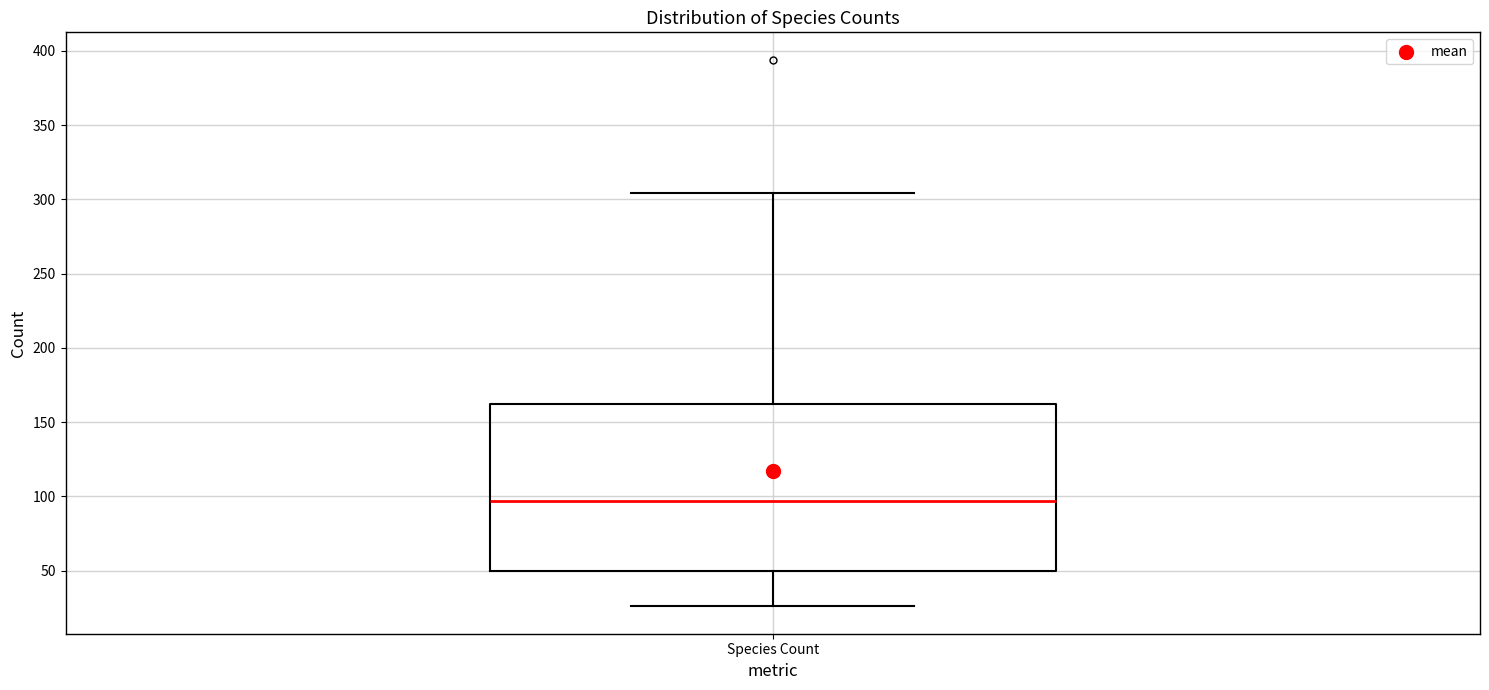

Read this box plot against the y-axis: the position of the median line, the range covered by the box, and the ends of both whiskers. The values are not printed on the chart, so give them approximately, as read against the axis.

median 95, box 50 to 160, whiskers 25 to 305